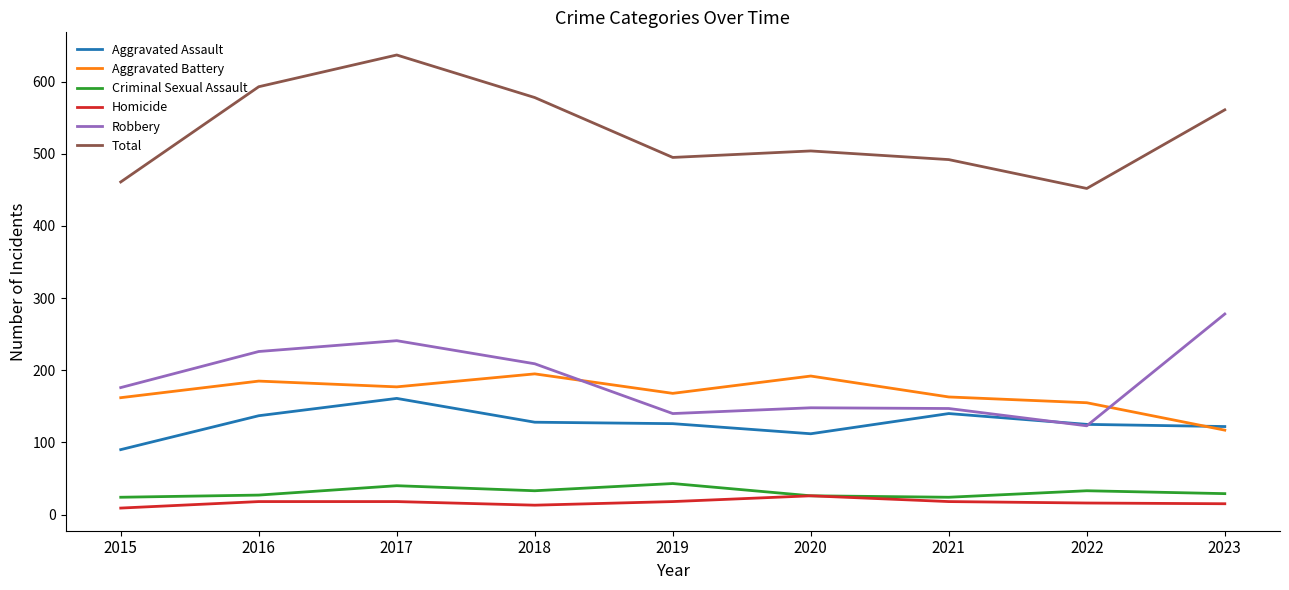

At which label does Aggravated Battery reach its minimum?

2023